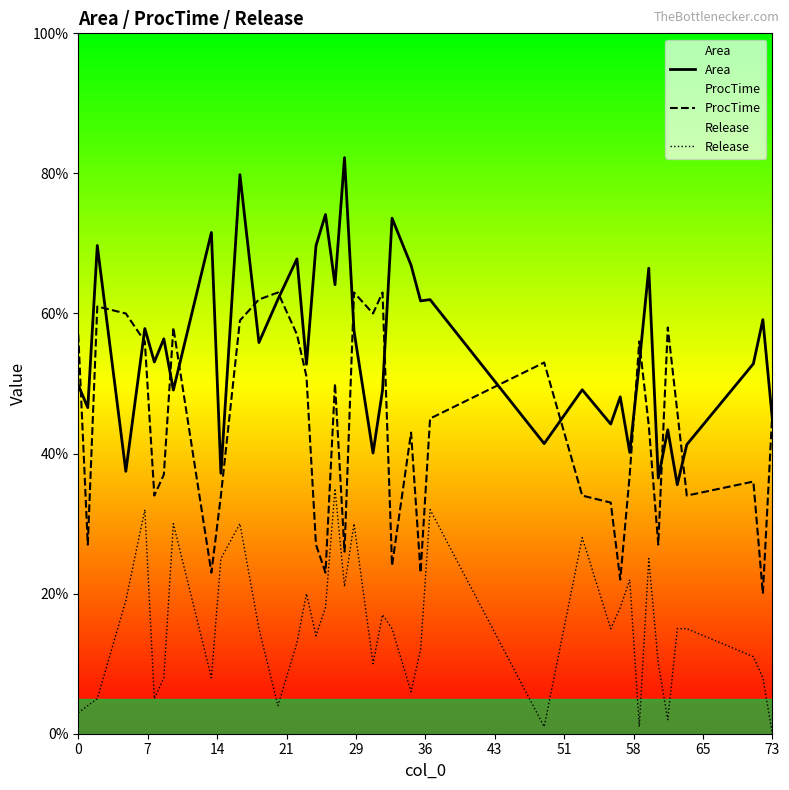

Which series has the largest total across all categories?

Area